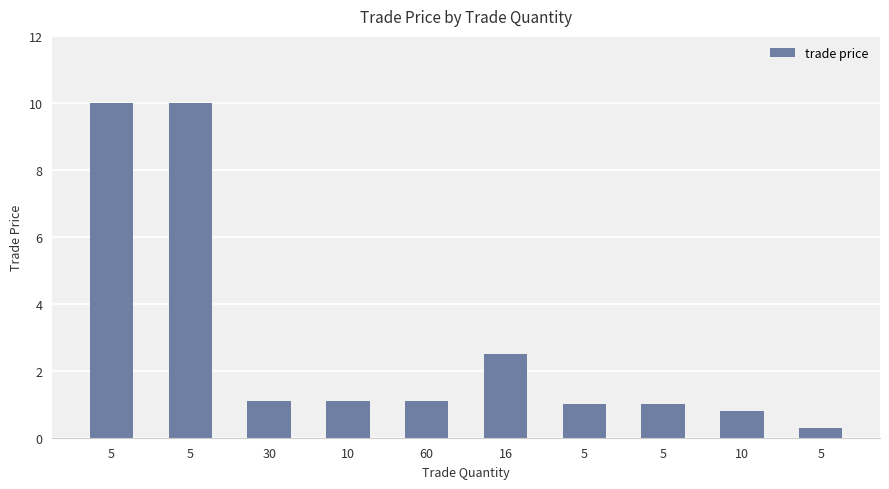

How many data points does each series have?

10